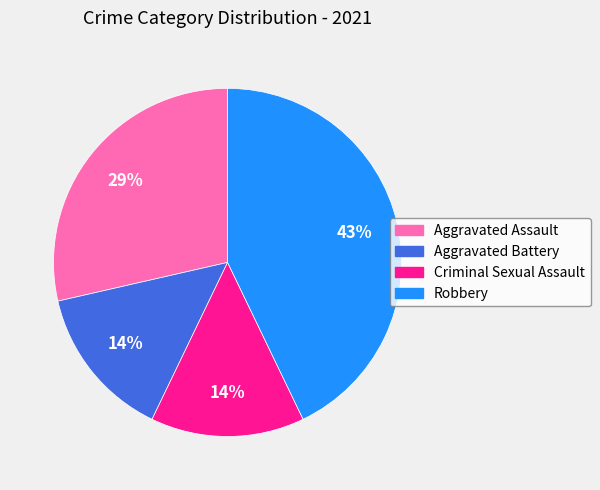

What is the ratio of the value at Robbery to the value at Aggravated Assault?

1.5